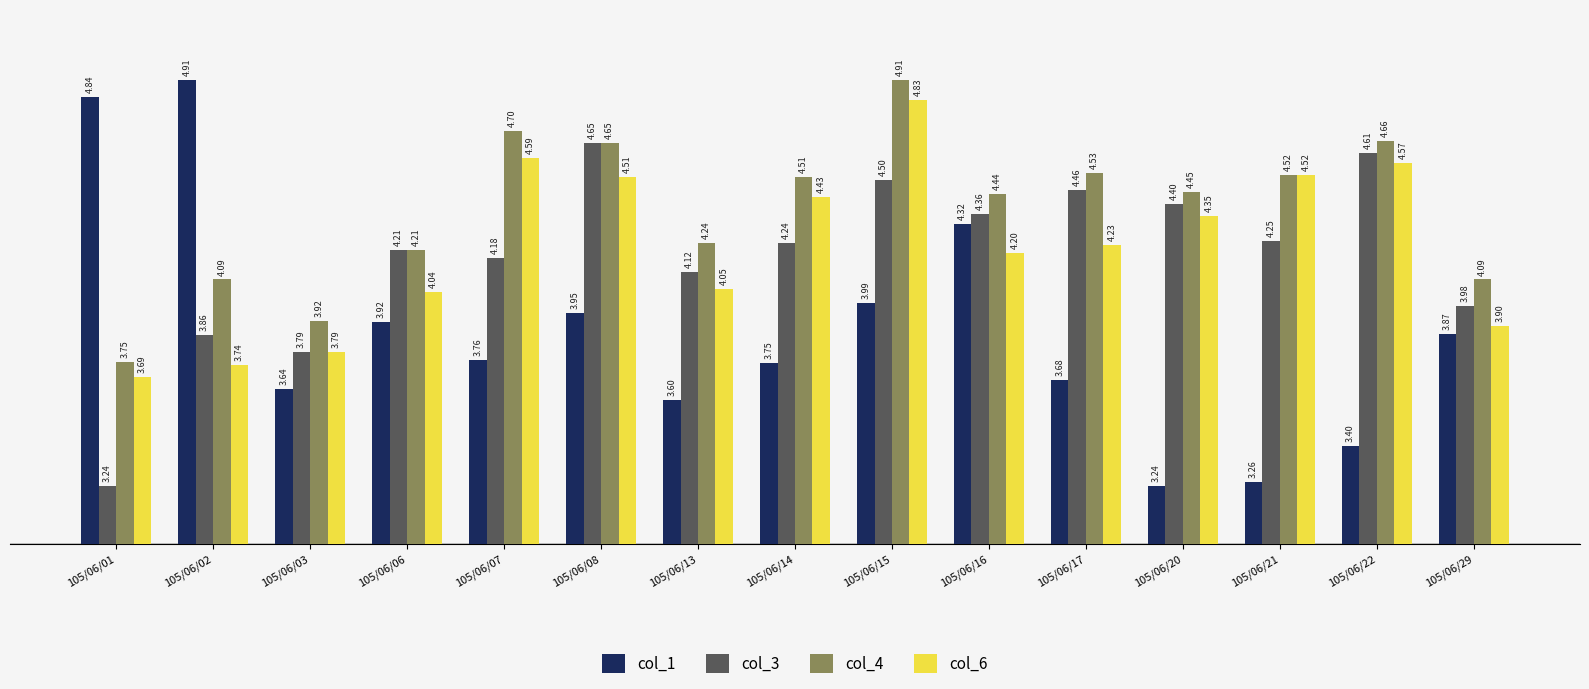

At 105/06/13, list the series in order from smallest to largest.

col_1, col_6, col_3, col_4